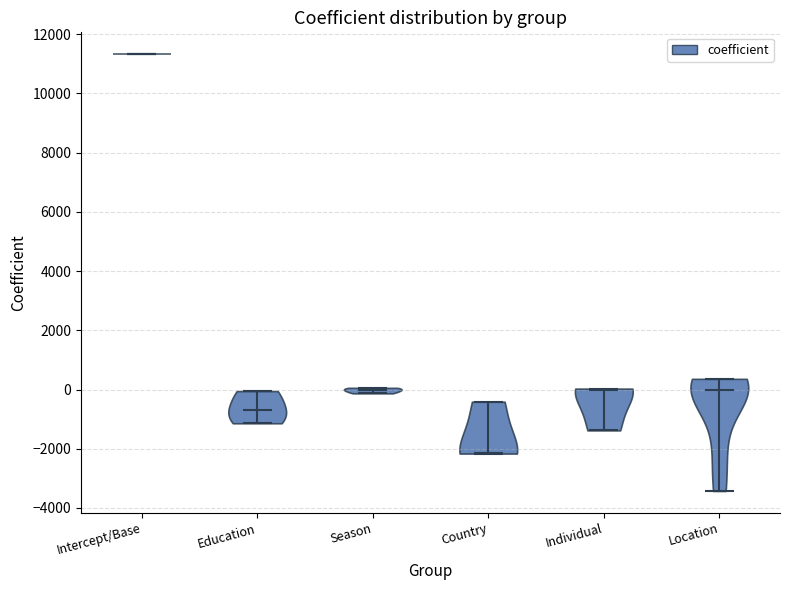

What is the lowest point the violin for Country reaches on the y-axis? The values are not printed on the chart, so give them approximately, as read against the axis.

-2200